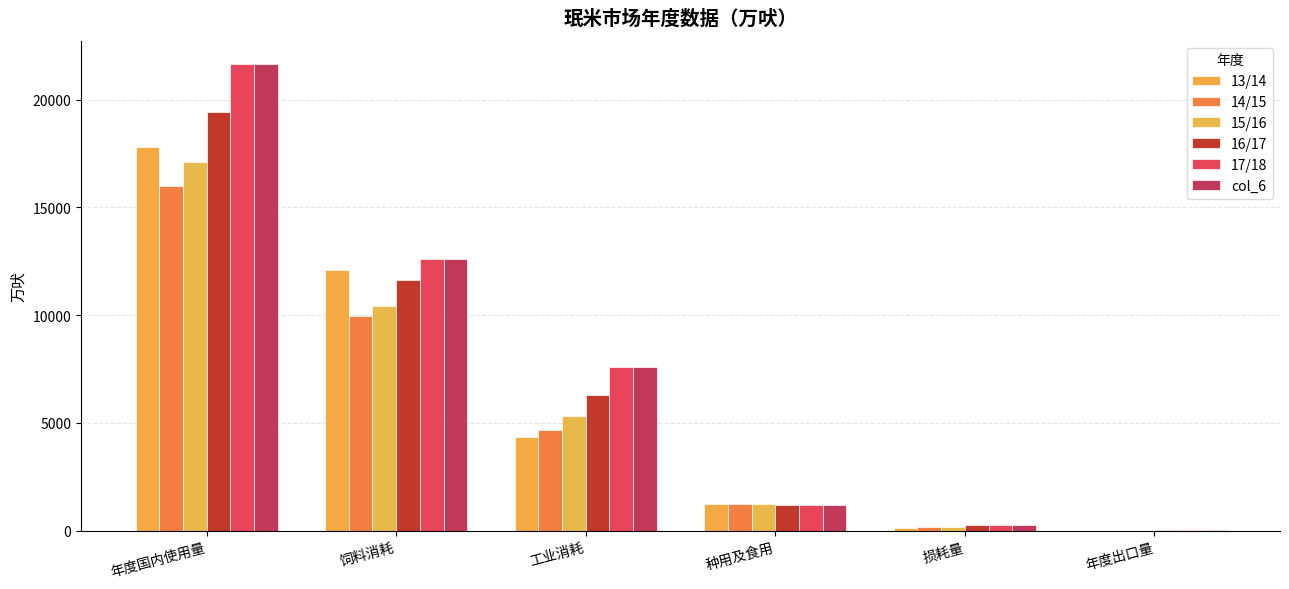

What is the lowest value of the 15/16 series?

0.4